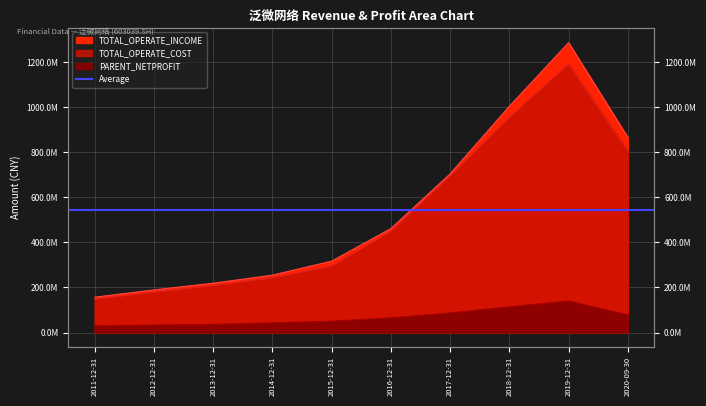

True or false: PARENT_NETPROFIT and TOTAL_OPERATE_COST intersect in this chart.

False